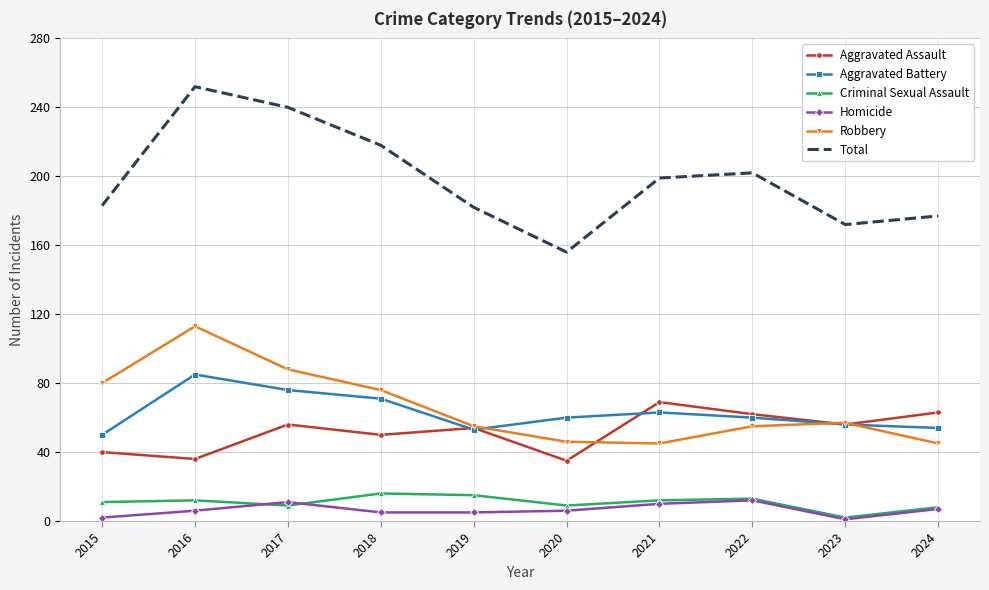

What is the total value across all series at 2021?

398